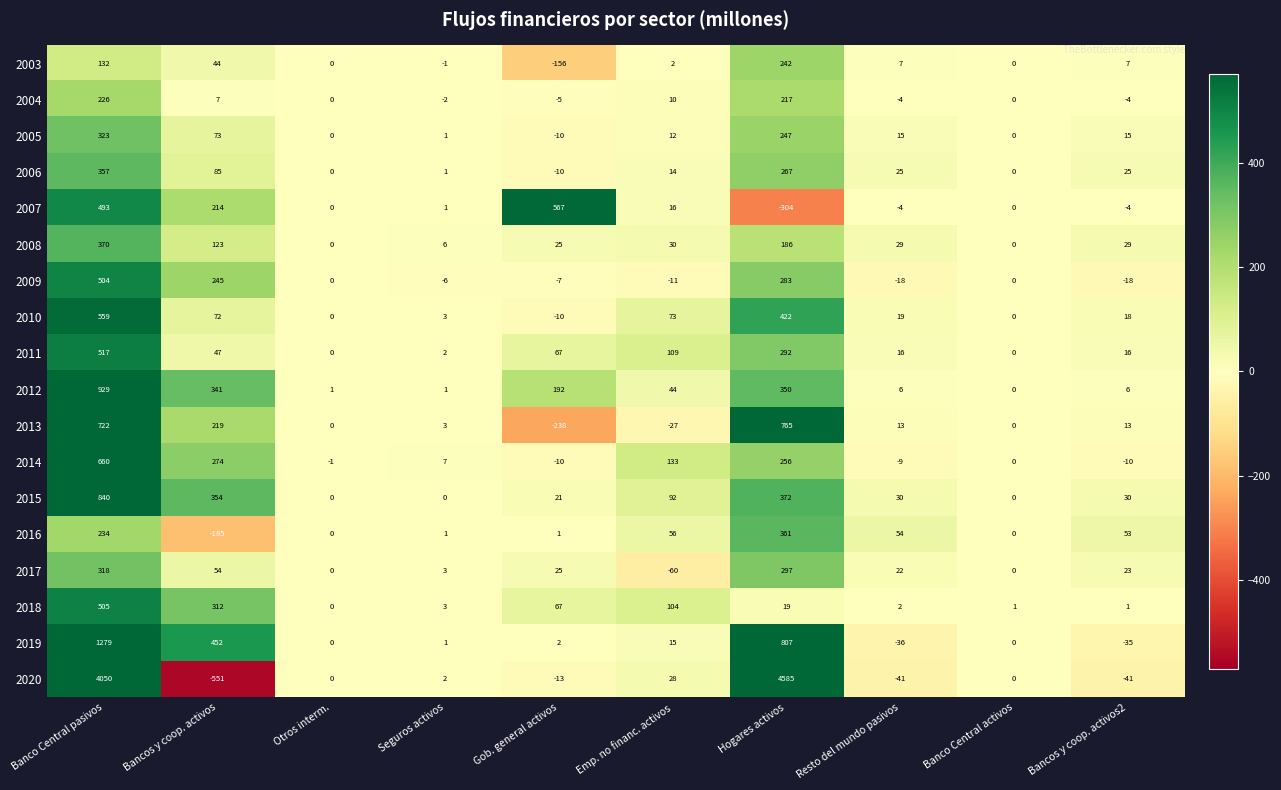

At which label is 2015 closest to 420?

Hogares activos